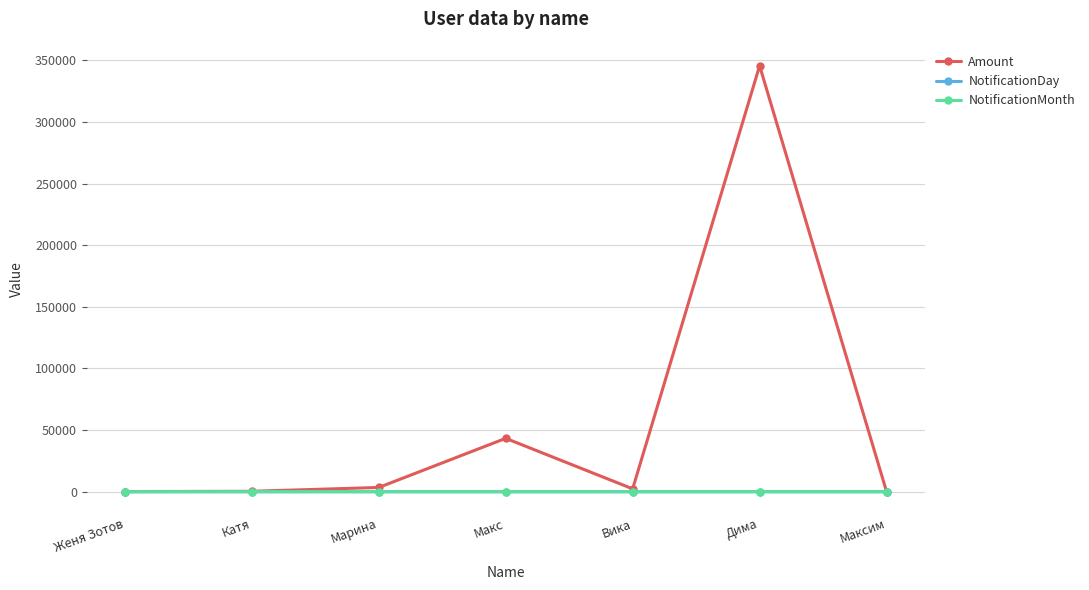

Which series has the largest total across all categories?

Amount